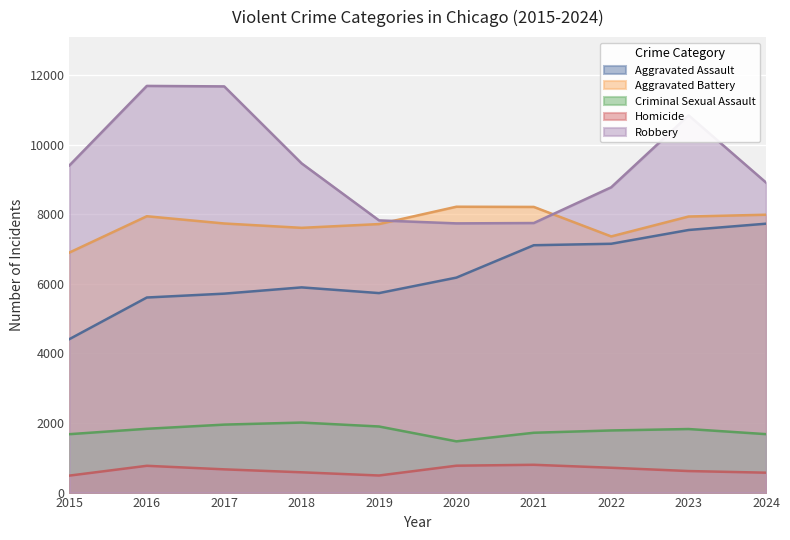

True or false: Criminal Sexual Assault and Aggravated Assault intersect in this chart.

False